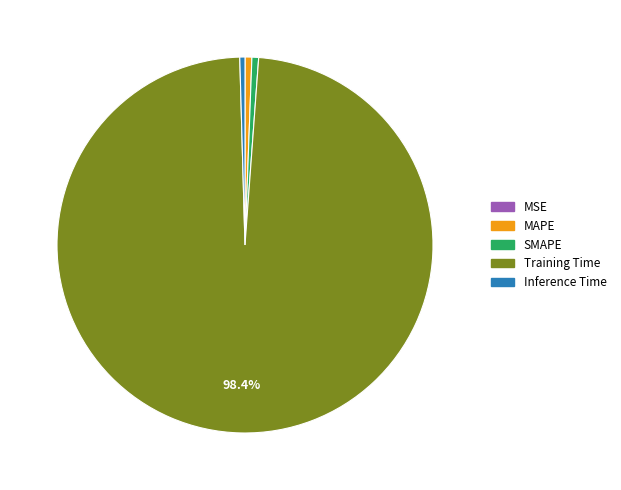

Which has a higher value, MAPE or Training Time?

Training Time